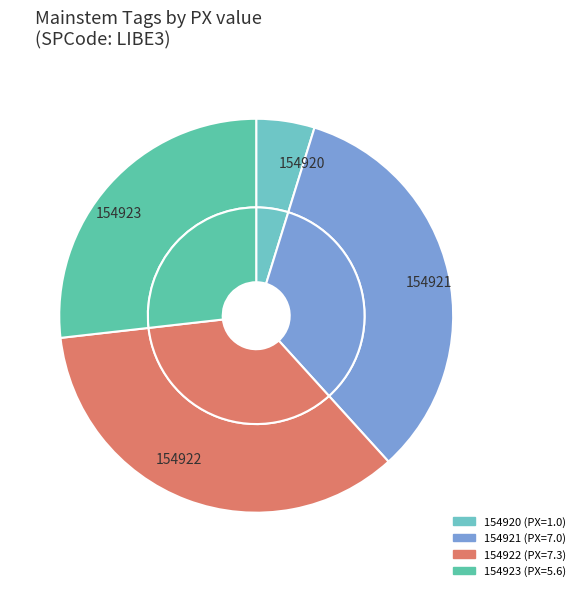

Approximately how many times larger is the value at 154923 compared to 154922?

0.8